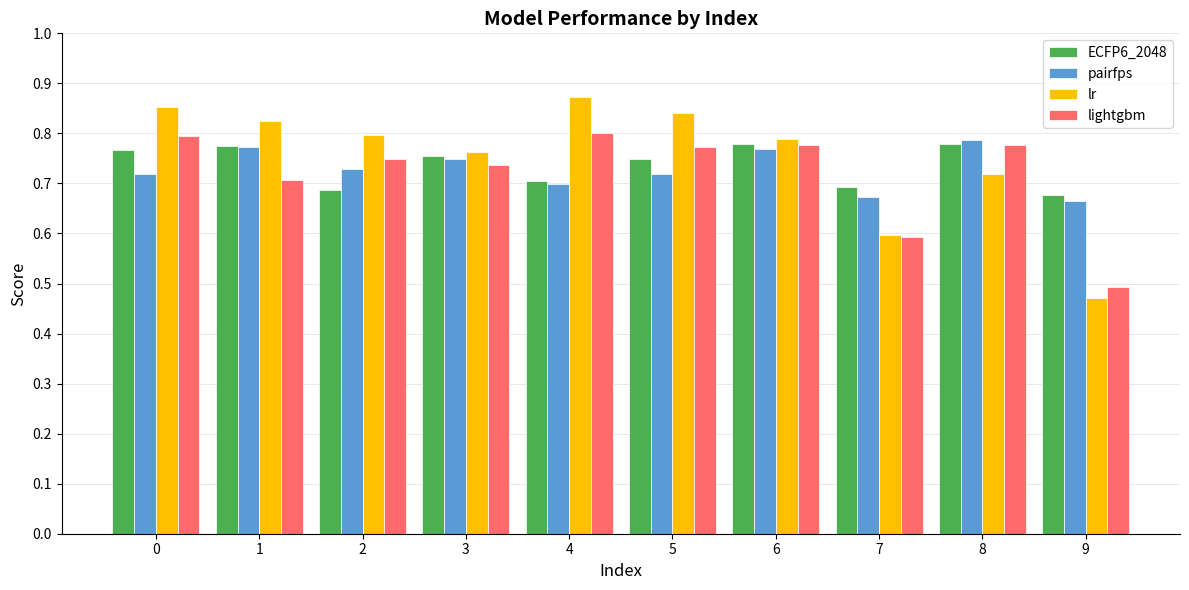

Which series has the largest total across all categories?

lr